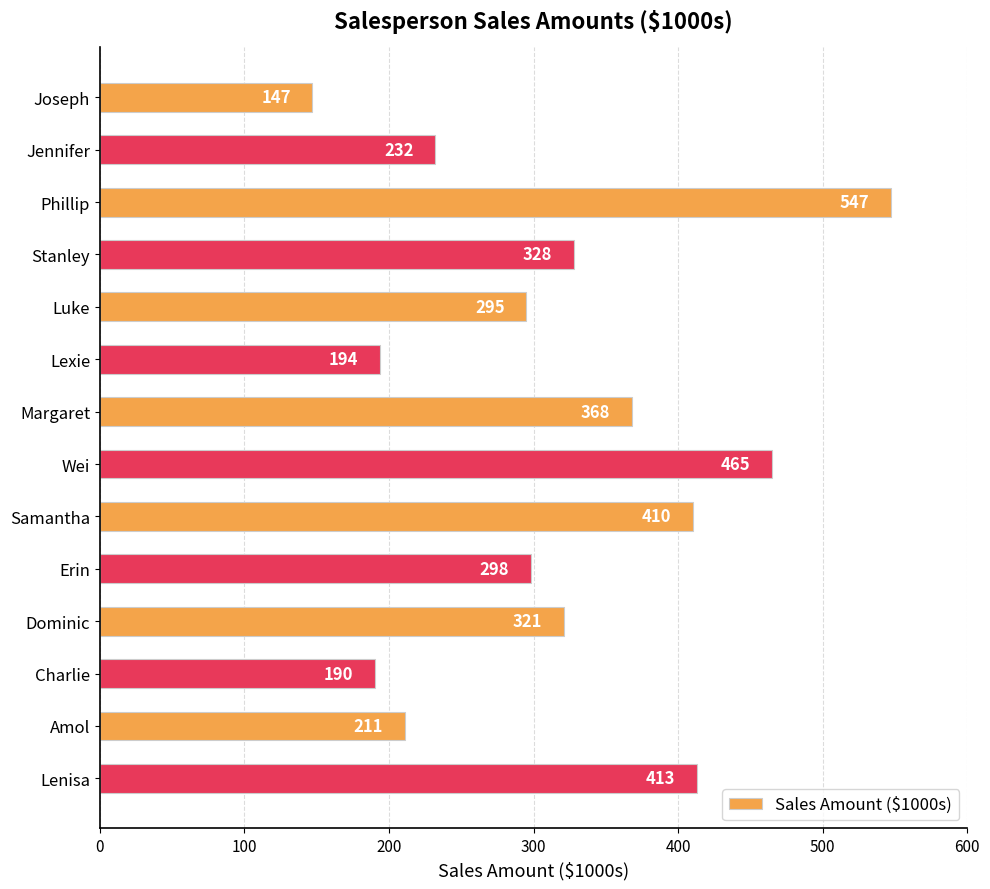

Reading top to bottom, list all the values displayed in this chart.

147	232	547	328	295	194	368	465	410	298	321	190	211	413